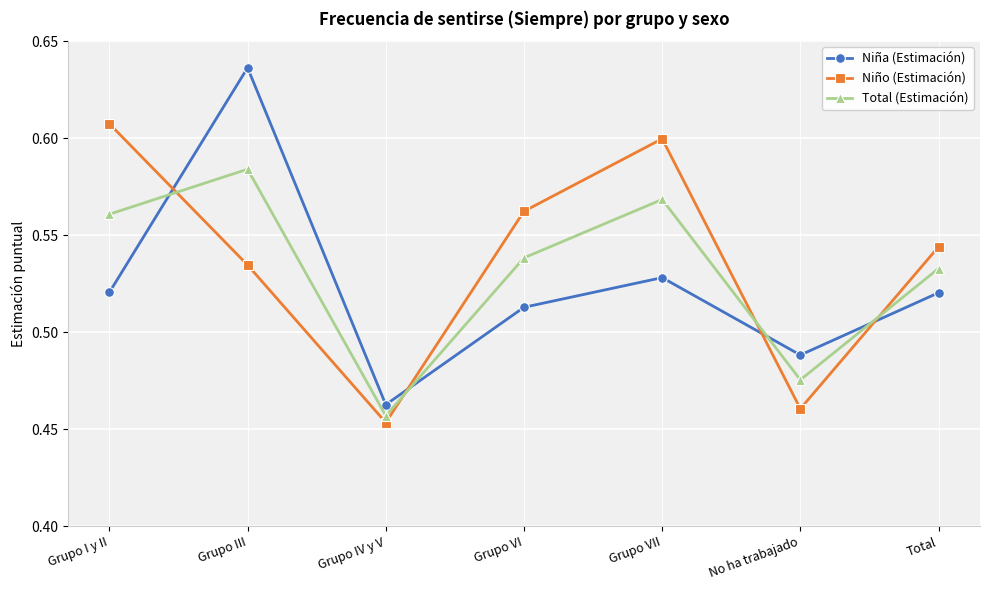

What is the total value across all series at No ha trabajado?

1.4